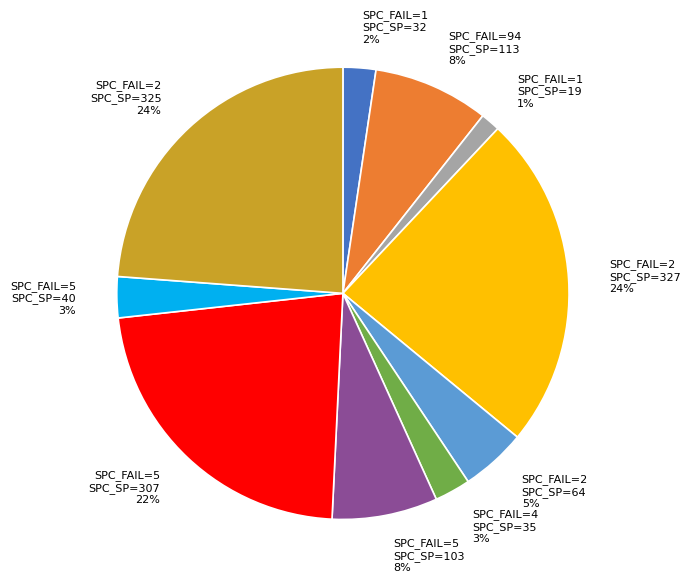

Which category has the smallest portion of the pie?

SPC_FAIL=1 SPC_SP=19 1%